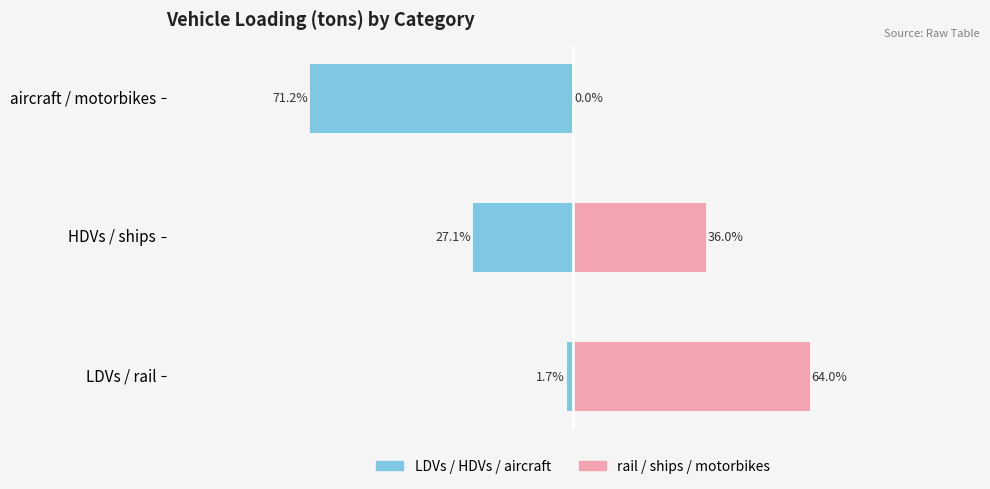

Which series changed the most between LDVs / rail and aircraft / motorbikes?

LDVs / HDVs / aircraft